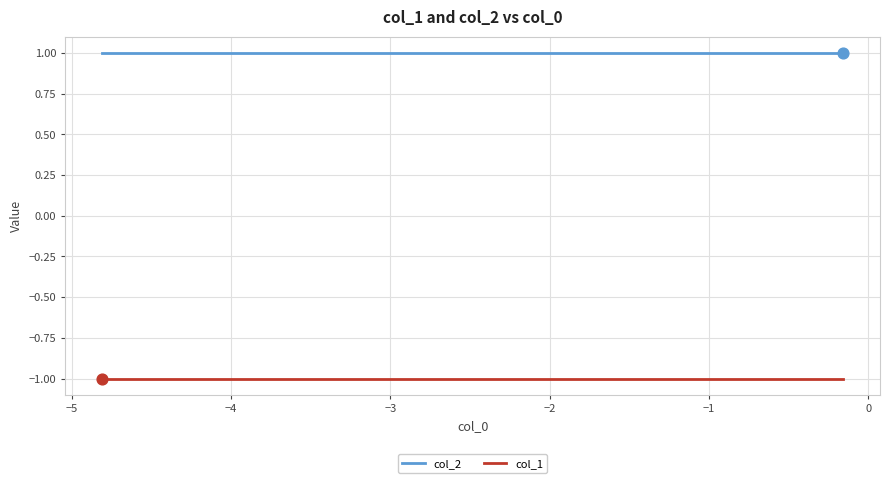

True or false: col_1 and col_2 cross at least once.

False